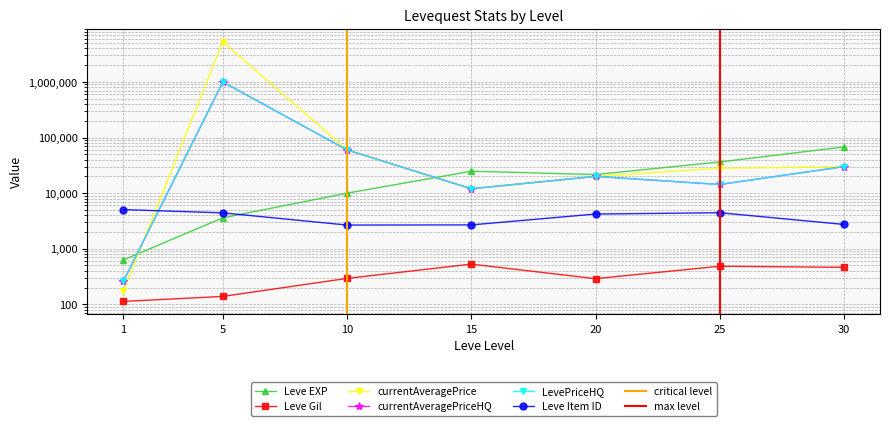

Does the chart have visible grid lines?

Yes